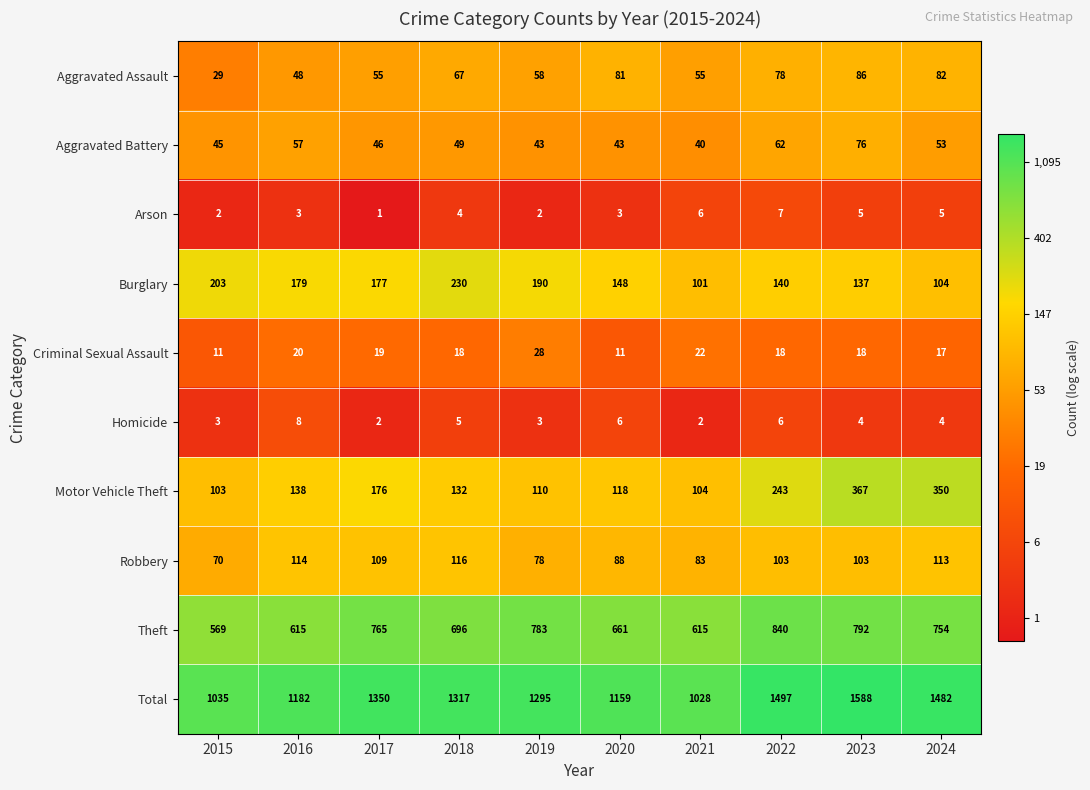

At which label is Criminal Sexual Assault closest to 19?

2017